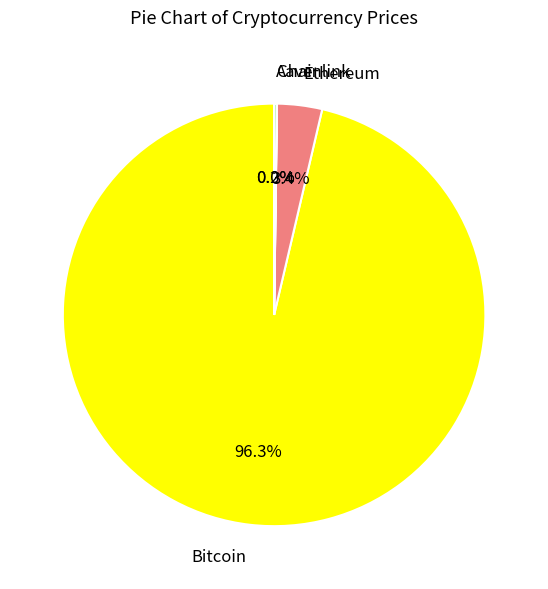

Which slice is the largest?

Bitcoin